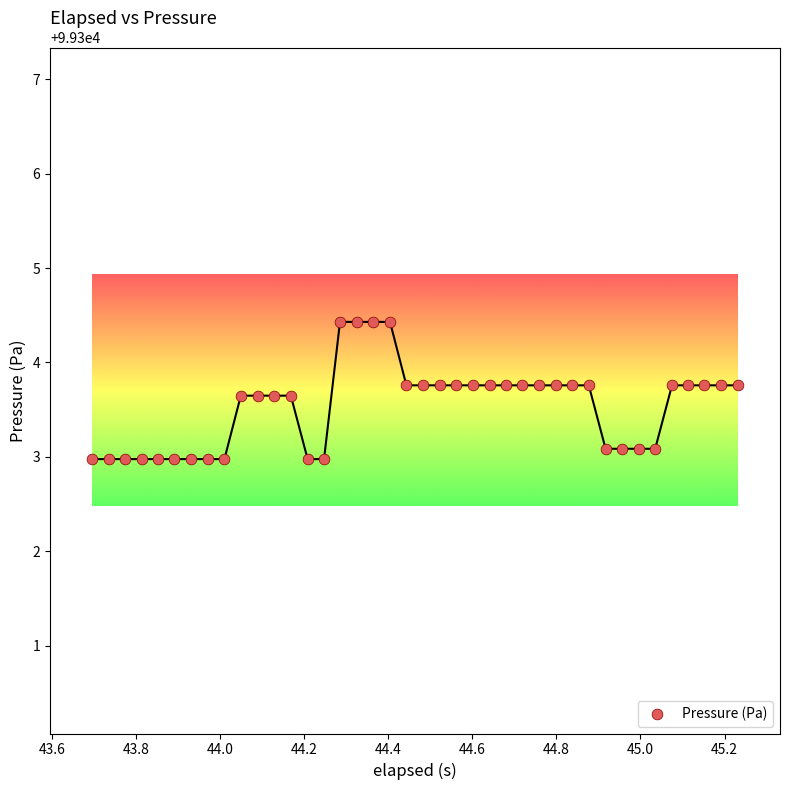

What is the range of X values (max minus min)?

1.5